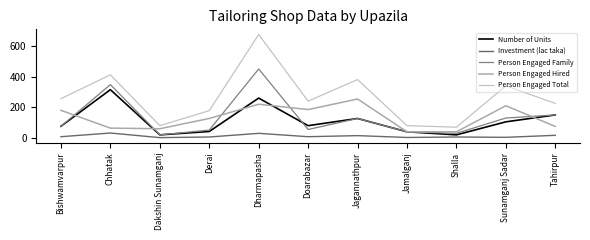

Where is Investment (lac taka) nearest to the value 17?

Tahirpur